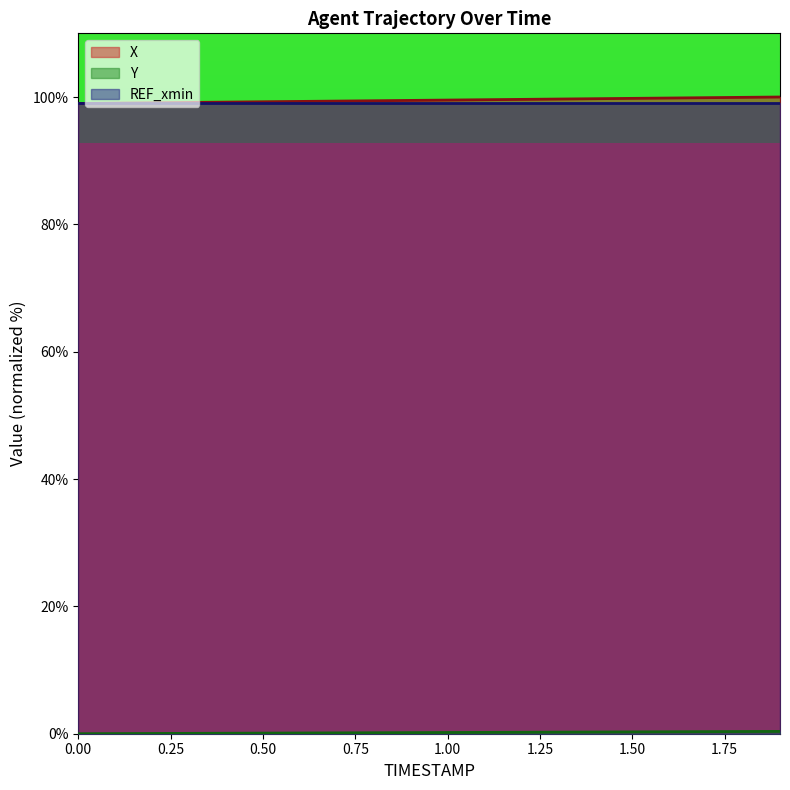

What is the difference between the X values at 0.2 and 1.5?

0.7